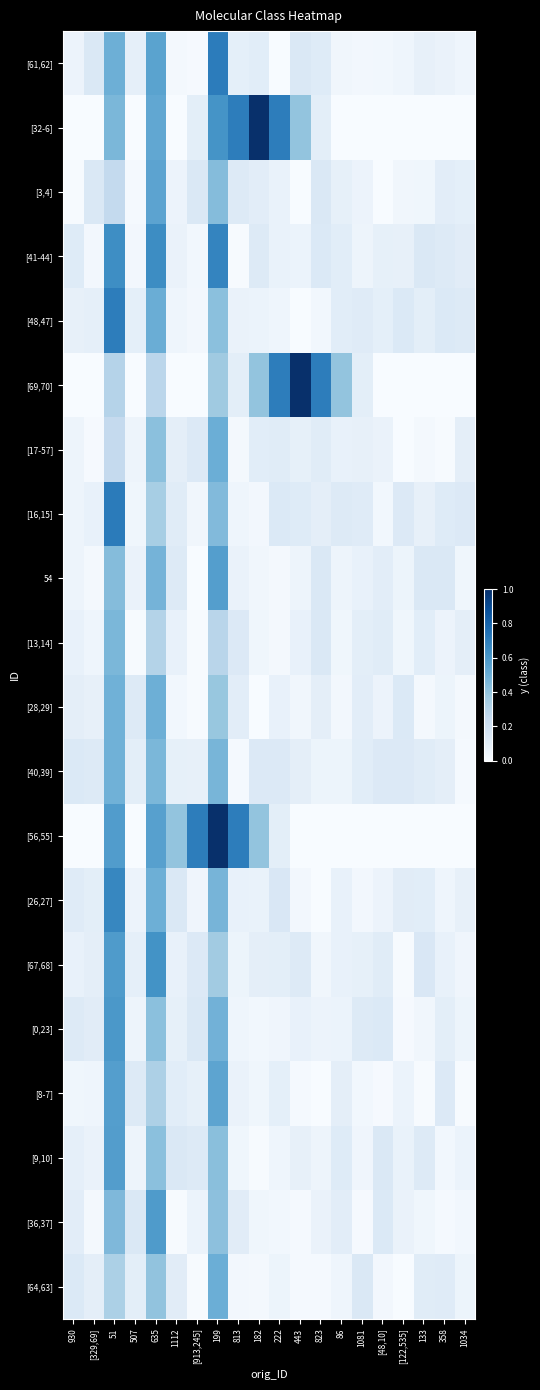

Which series has the widest spread of values?

[32-6]